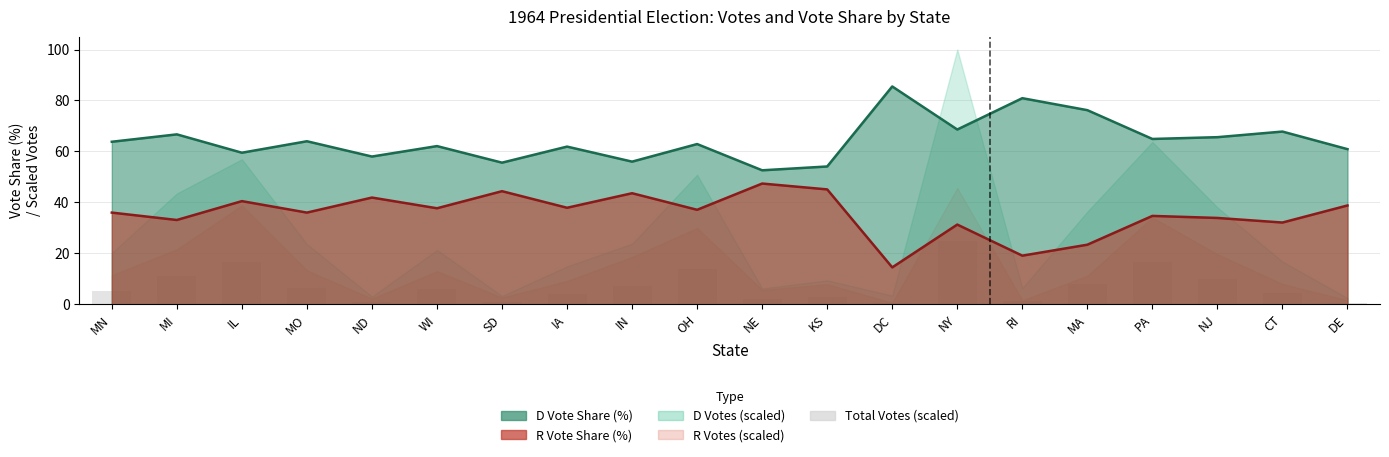

True or false: the data shows 2.4 at IA.

False